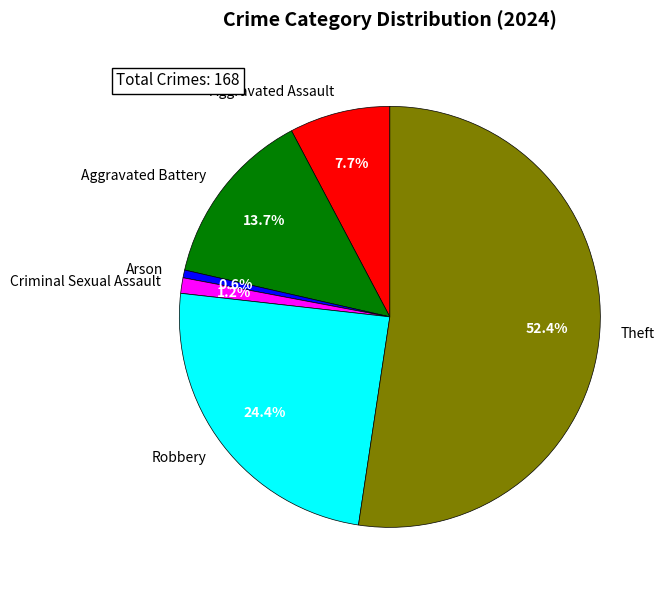

How much of the chart is everything except Criminal Sexual Assault?

98.8%